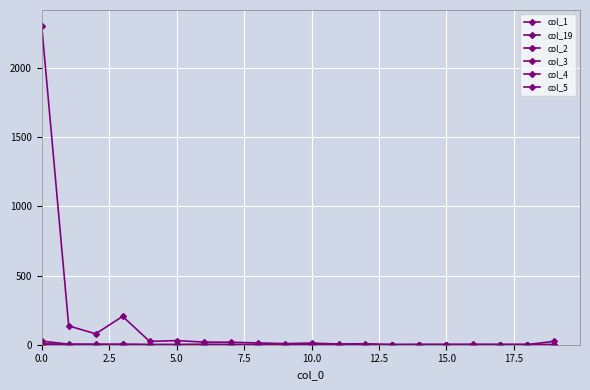

True or false: col_19 and col_3 intersect in this chart.

False